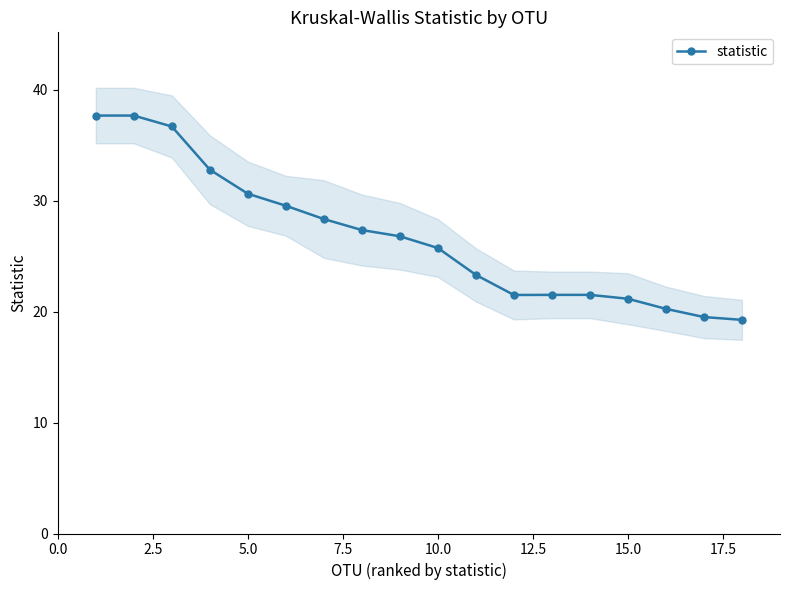

What is the highest value of the statistic series?

37.7